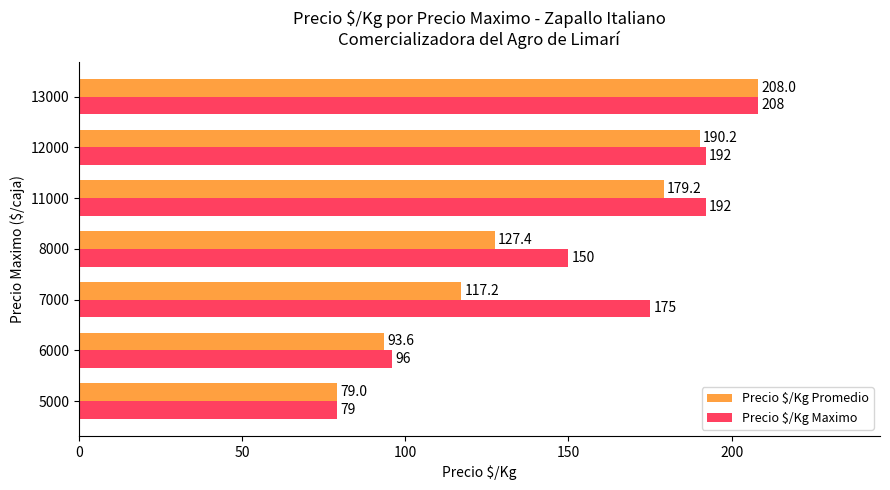

What is the average value of the Precio $/Kg Maximo series?

156.0